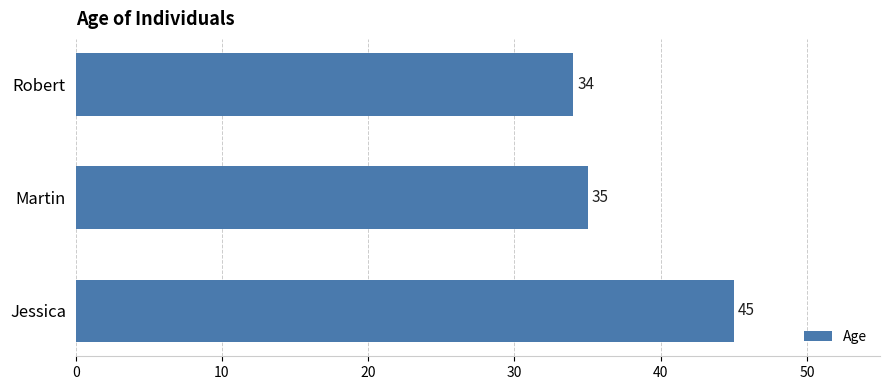

Rank the categories by value from lowest to highest.

Robert, Martin, Jessica